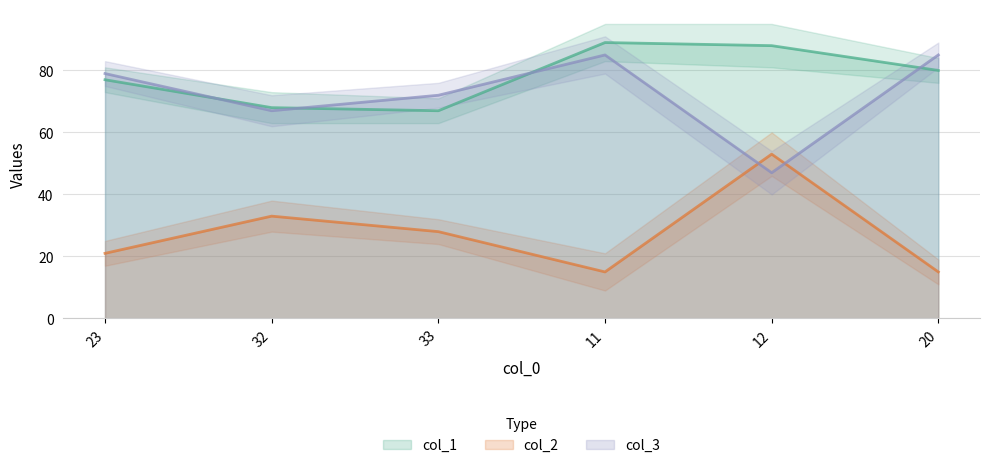

At how many categories does at least one series exceed 36?

6